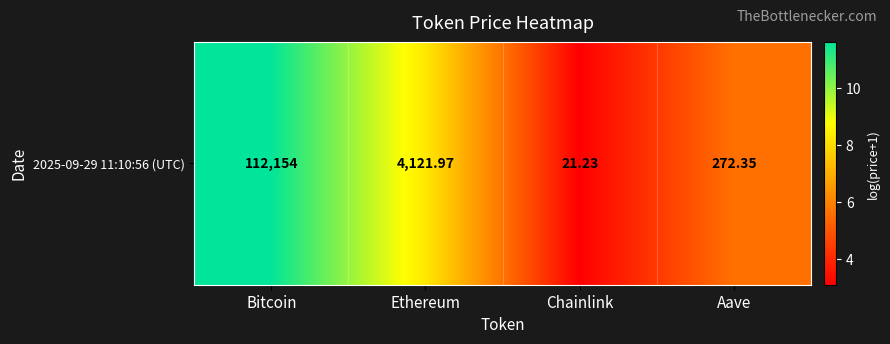

How many values exceed 8?

2